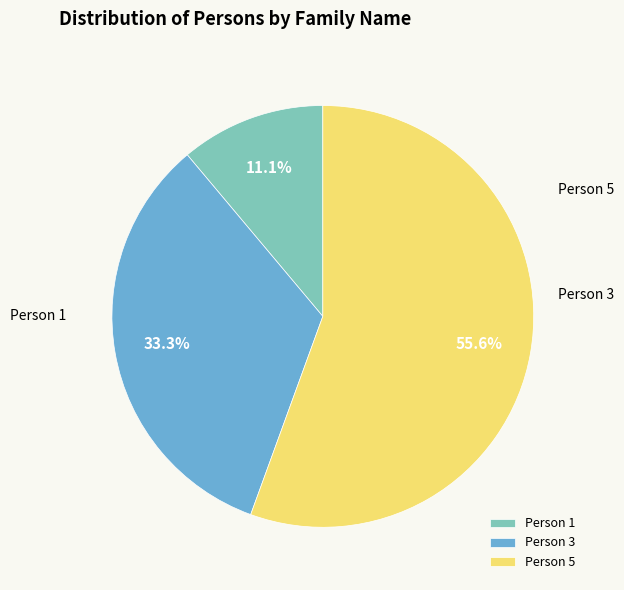

Which has a higher value, Person 1 or Person 5?

Person 5